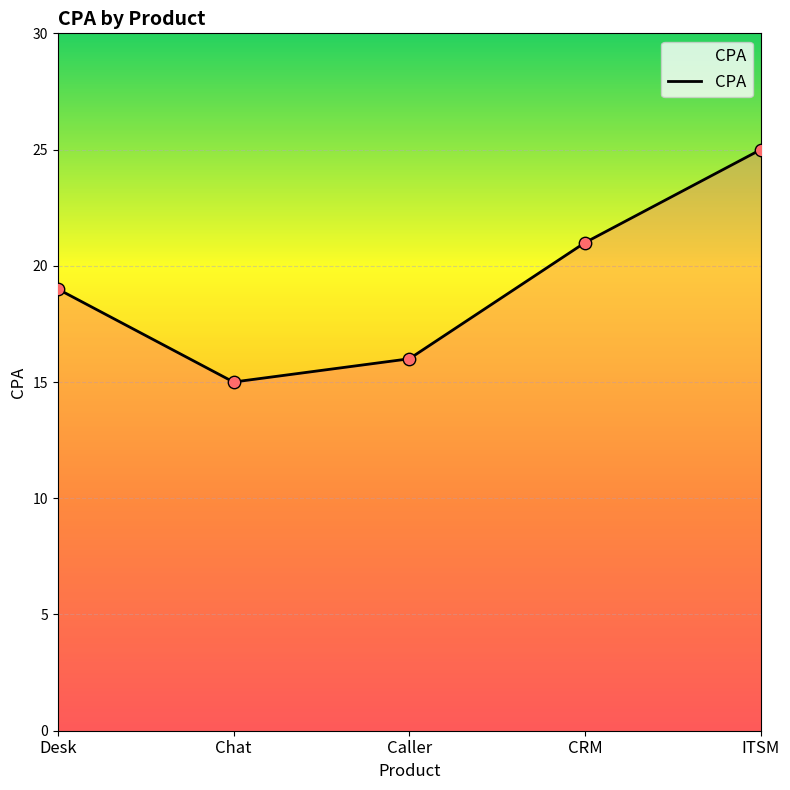

What is the ratio of the value at CRM to the value at Desk?

1.1